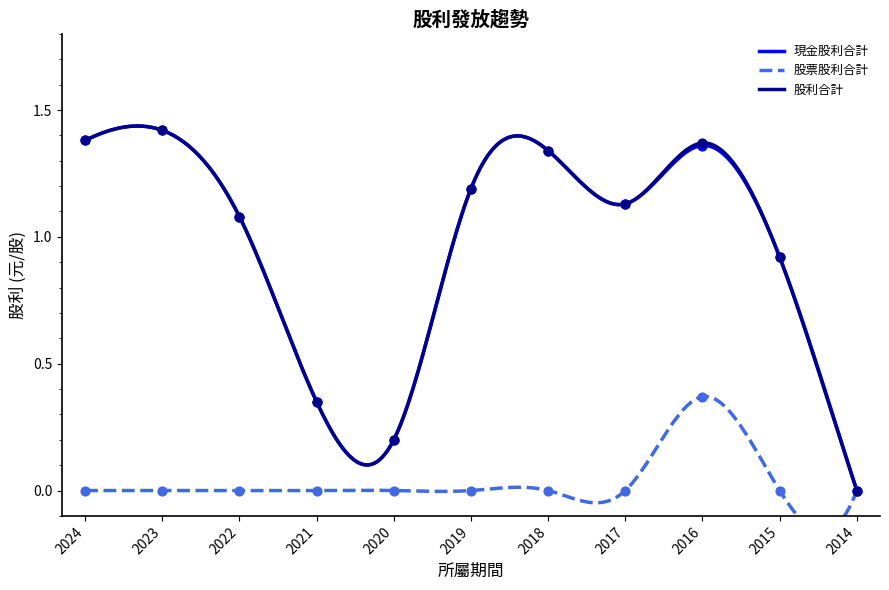

Is the value of 股利合計 at 2018 greater than the value of 股票股利合計 at 2016?

Yes